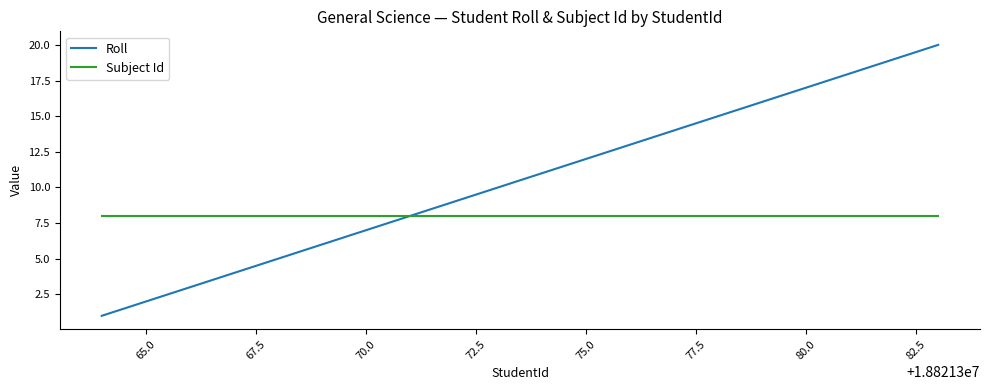

Which series has the largest total across all categories?

Roll